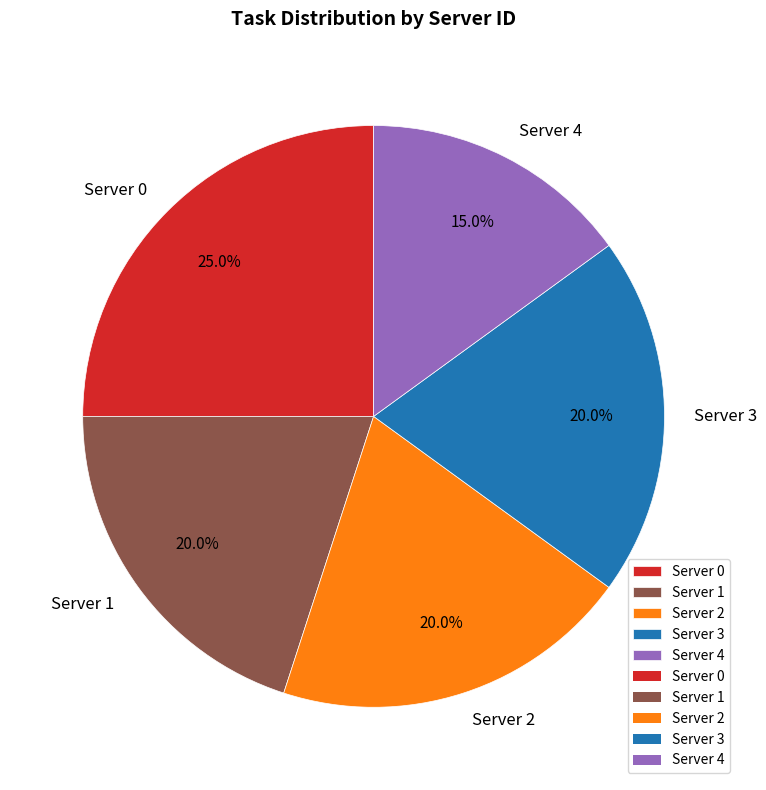

To the nearest percent, what is the difference between the largest and smallest slice percentages?

10%